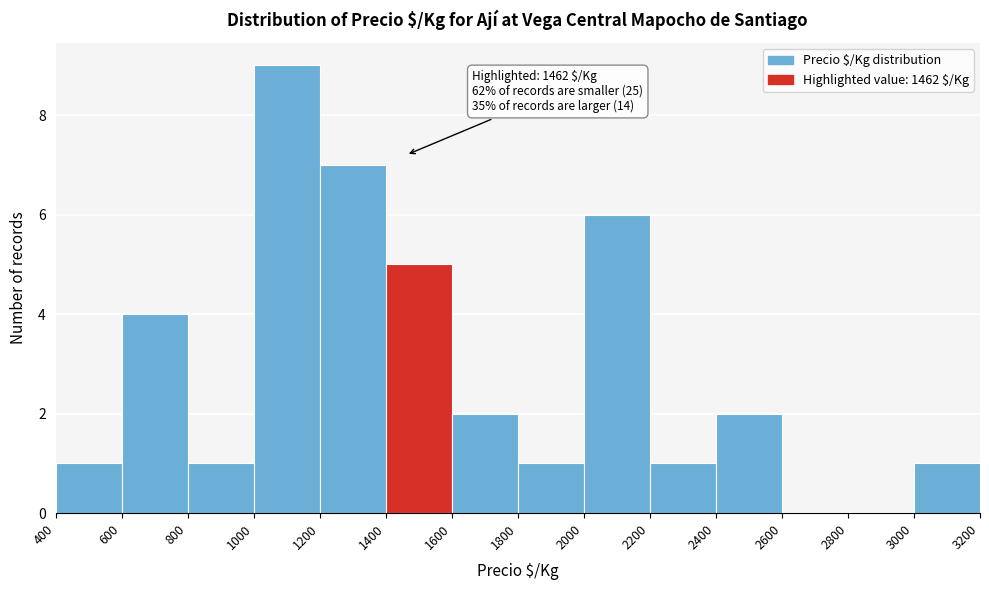

Over which range of the x-axis is the bar tallest?

1000 to 1200